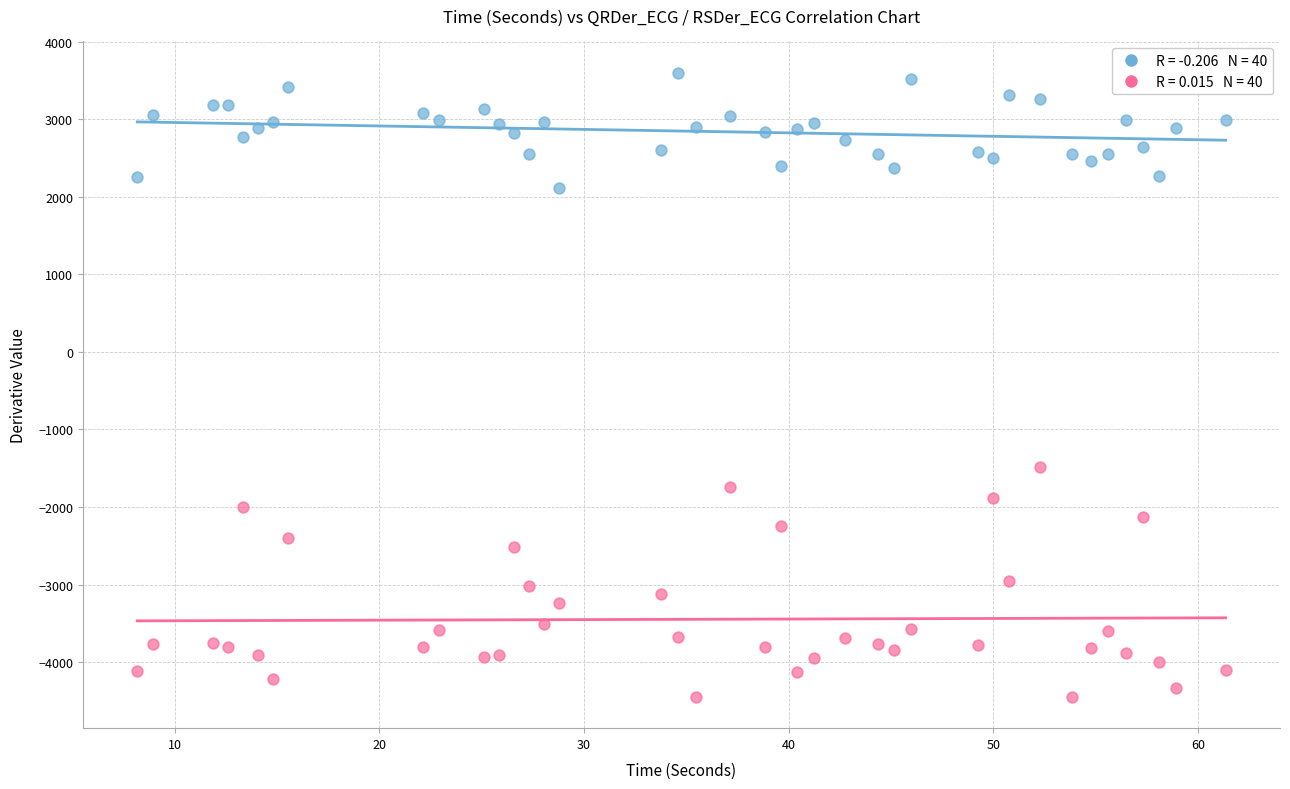

Across all series, what Y value is closest to -423?

-1484.6